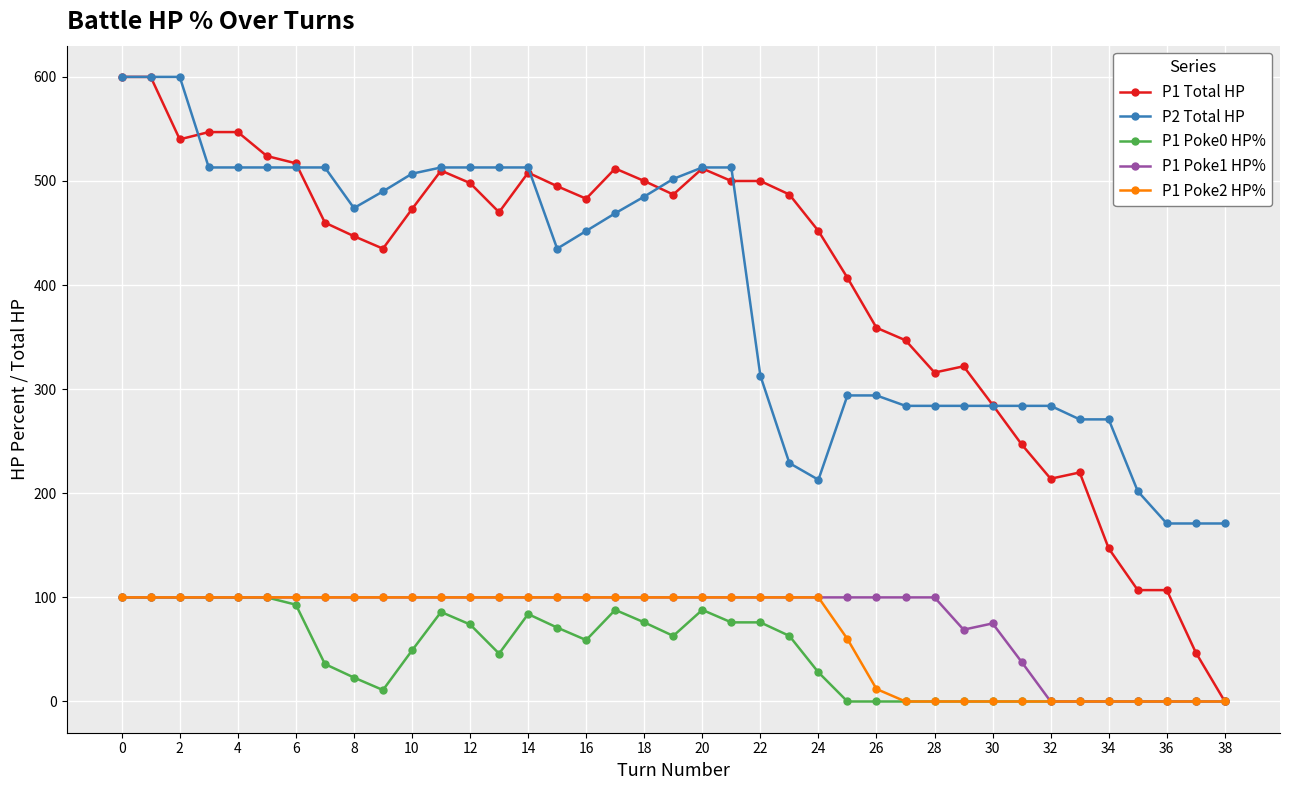

True or false: P1 Poke0 HP% has more than 2 points higher than both neighbors.

True